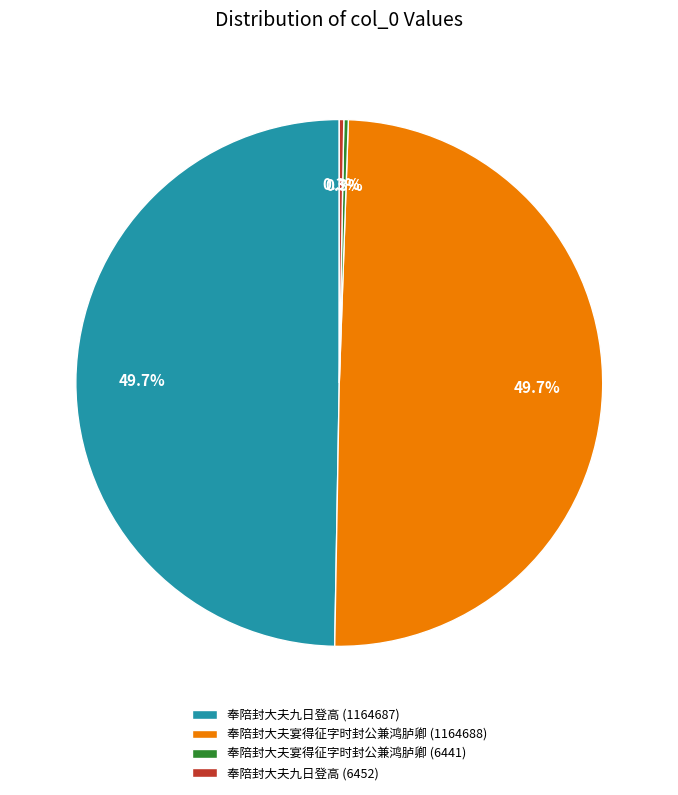

What percentage is NOT represented by 奉陪封大夫九日登高 (1164687)?

50.3%